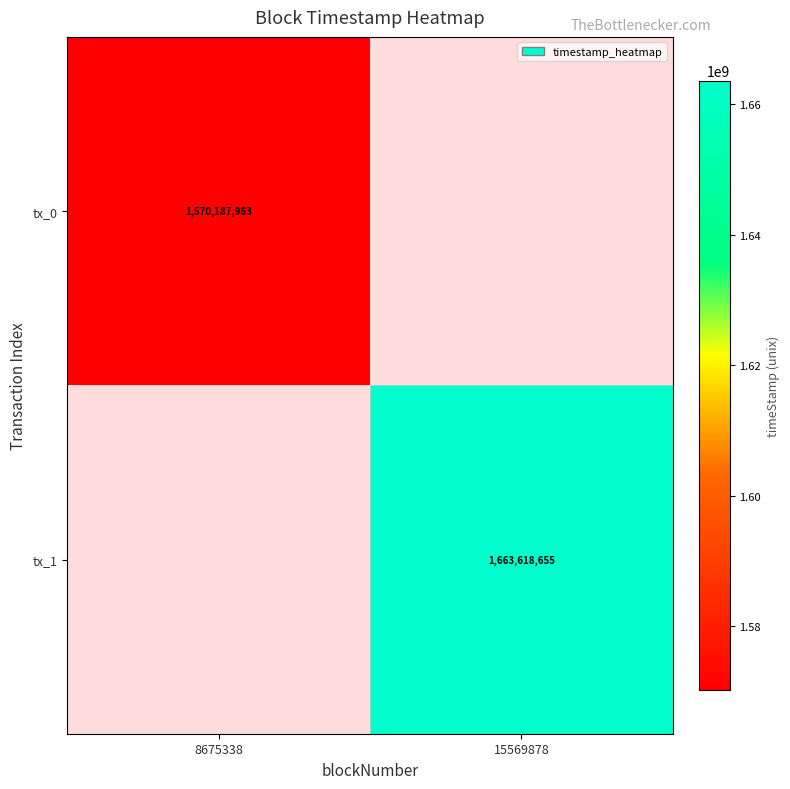

The value of tx_1 at 15569878 is 984214330. True or false?

False